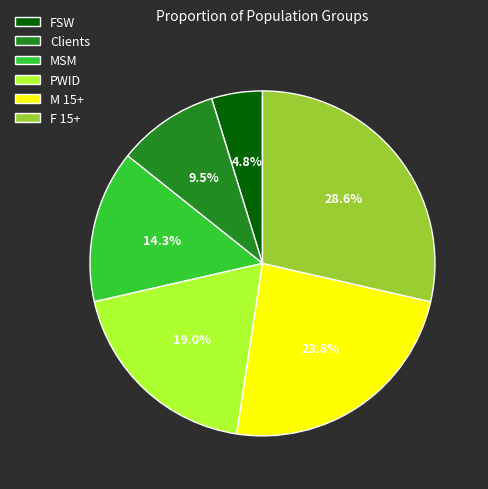

Is it true that PWID is 19% of the pie?

True